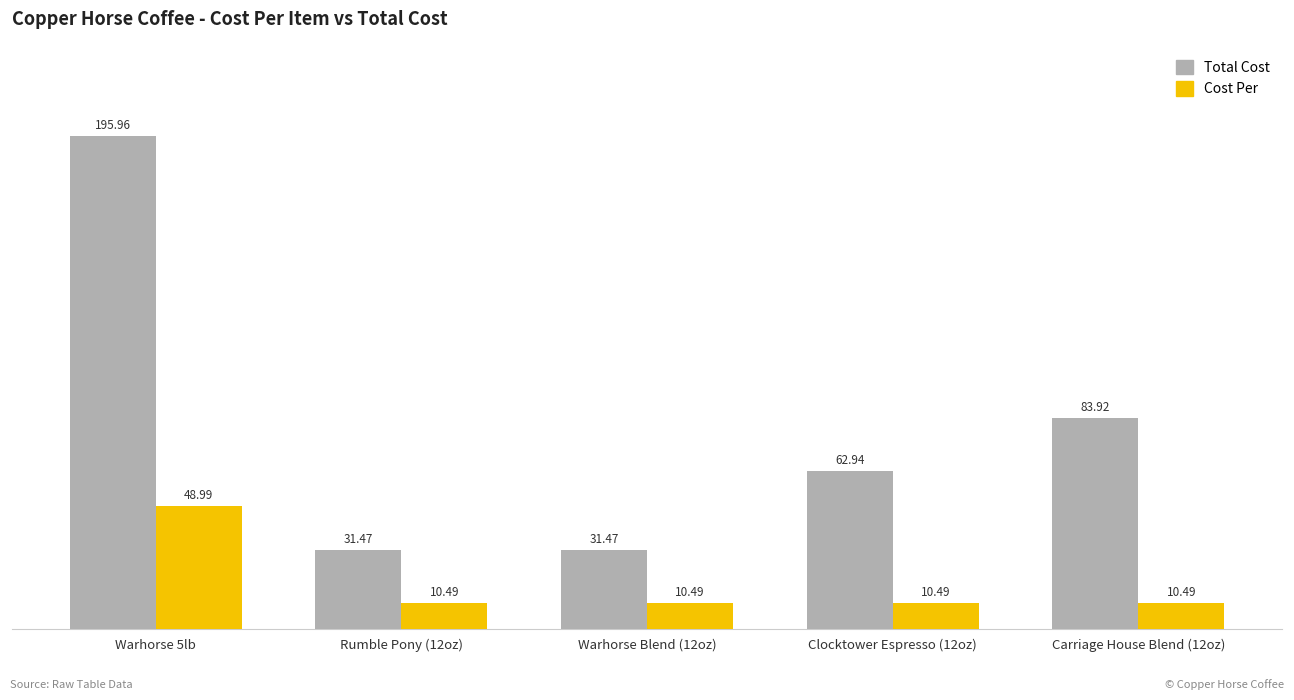

At which category does the chart reach its peak across all series?

Warhorse 5lb